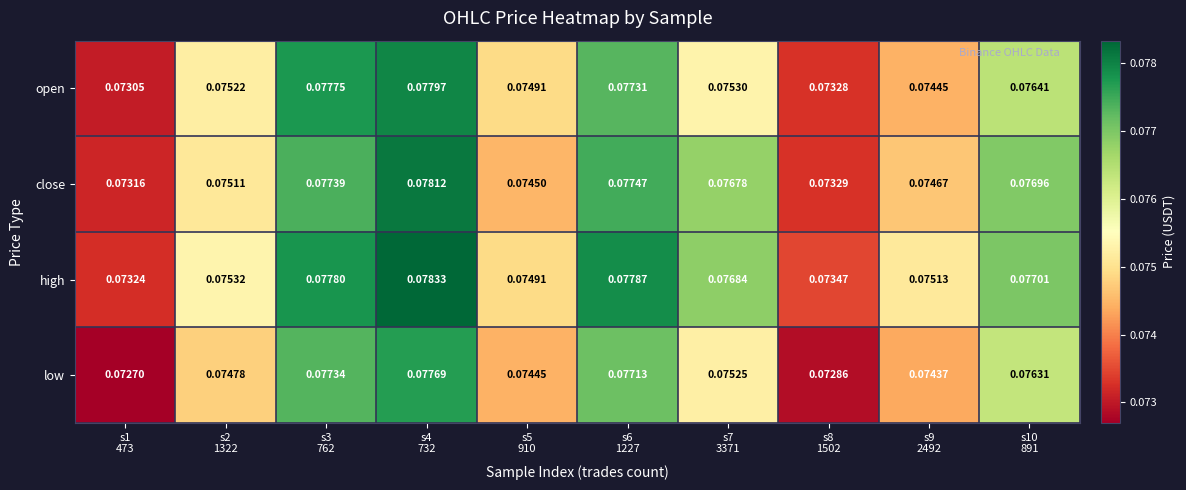

Rank the series by their average value, from lowest to highest.

low, open, close, high